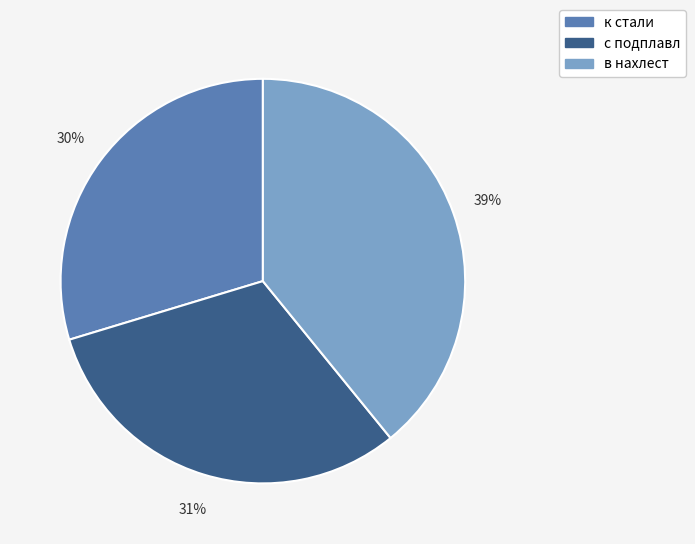

Do в нахлест and к стали together represent more than half of the pie?

Yes